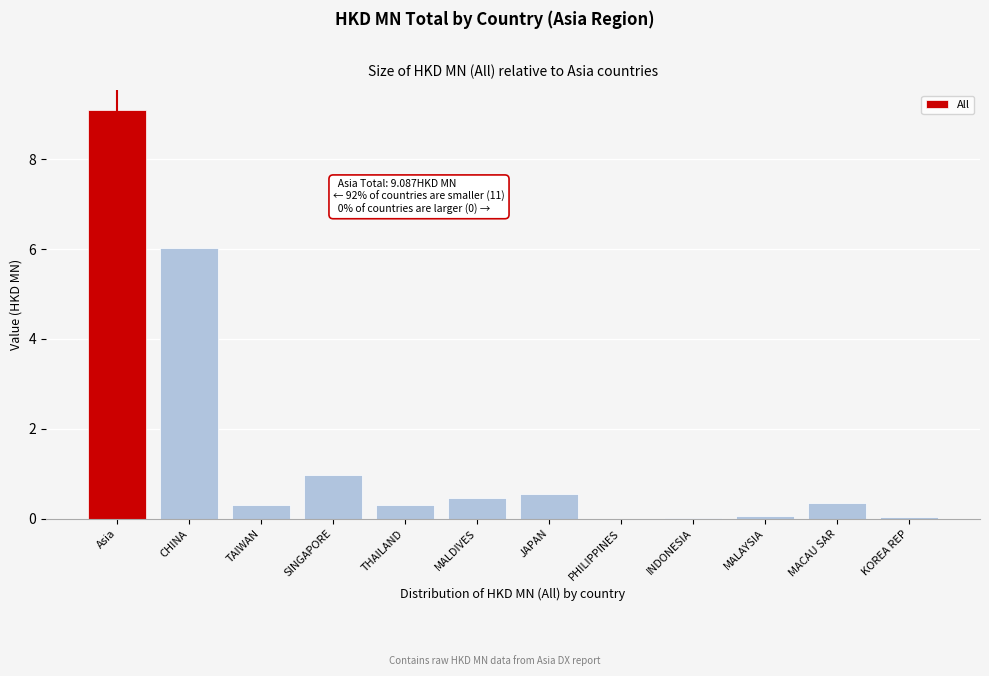

Is it true that the value at SINGAPORE is 0.3?

False